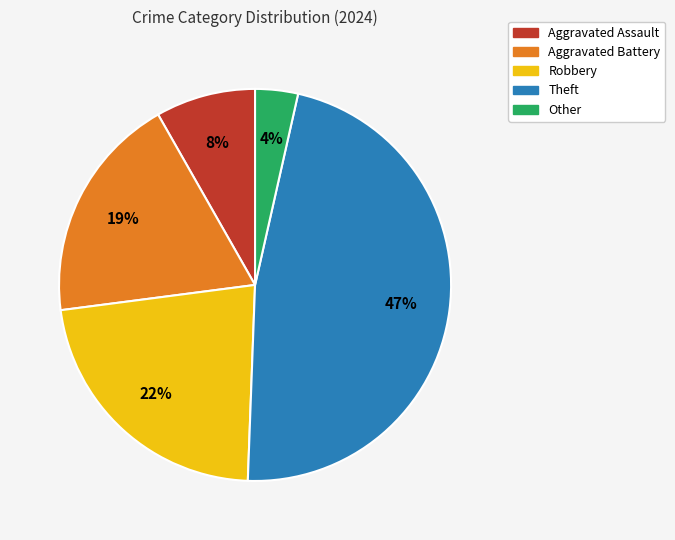

Is it true that Aggravated Battery is 33% of the pie?

False